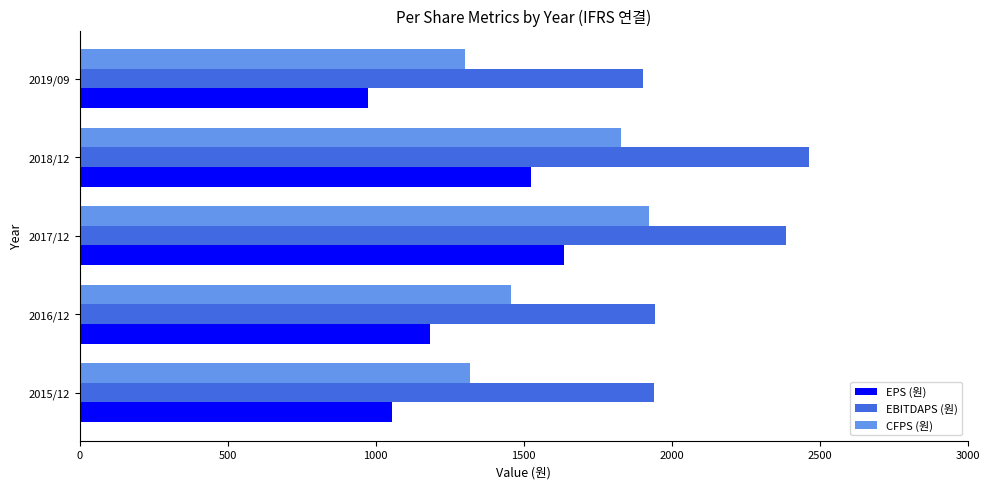

What are all the series names shown in the legend?

EPS (원), EBITDAPS (원), CFPS (원)